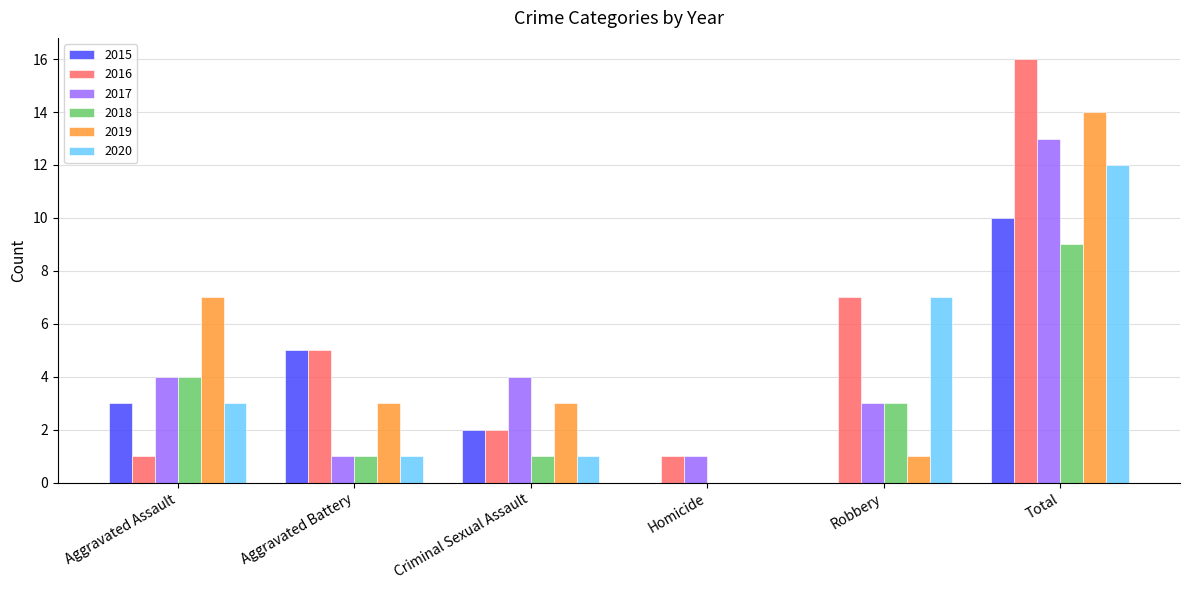

The 2018 series shows 1 at Criminal Sexual Assault. True or false?

True